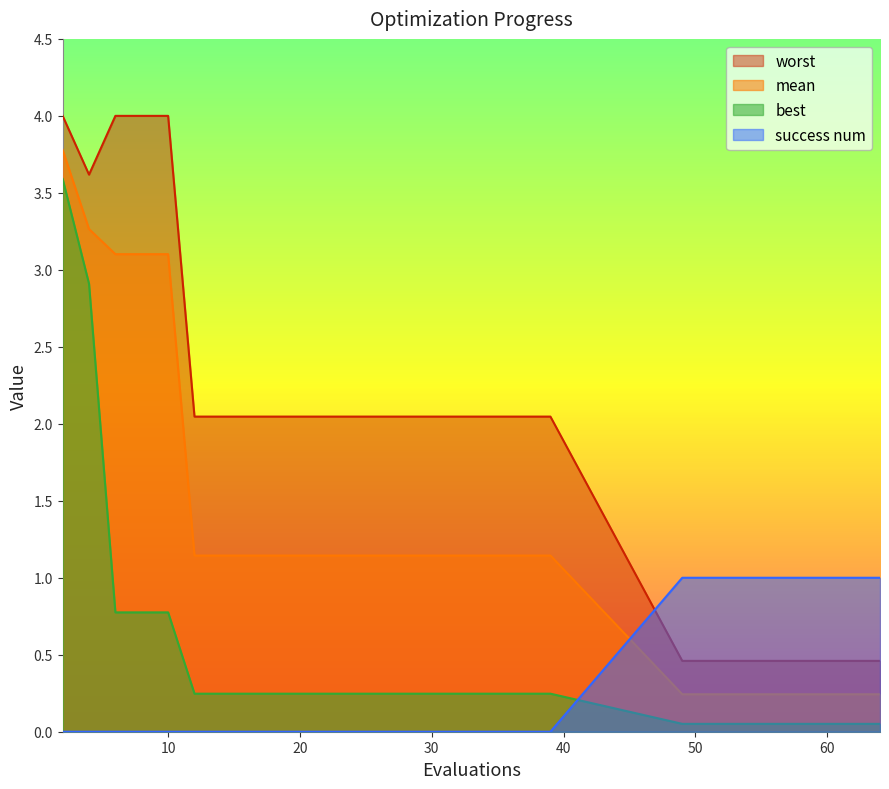

True or false: mean and worst cross at least once.

False